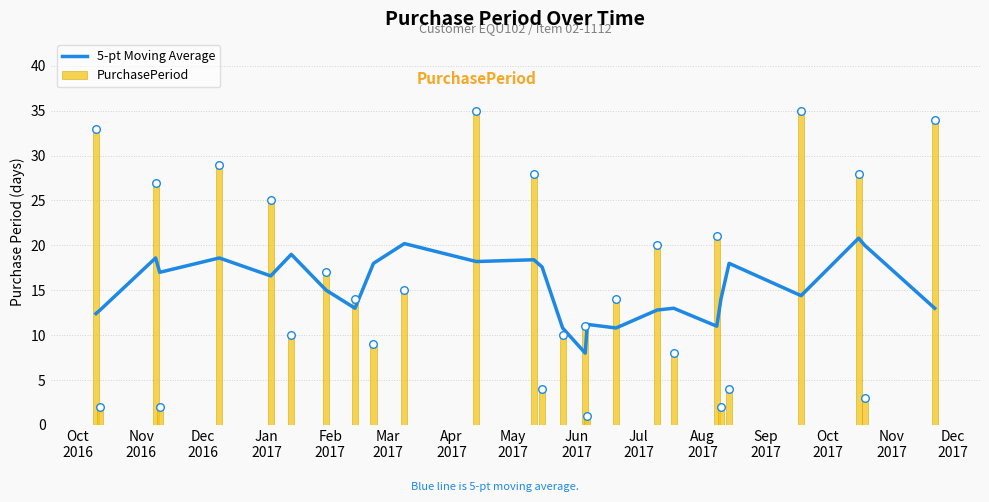

Which series has the largest total across all categories?

PurchasePeriod